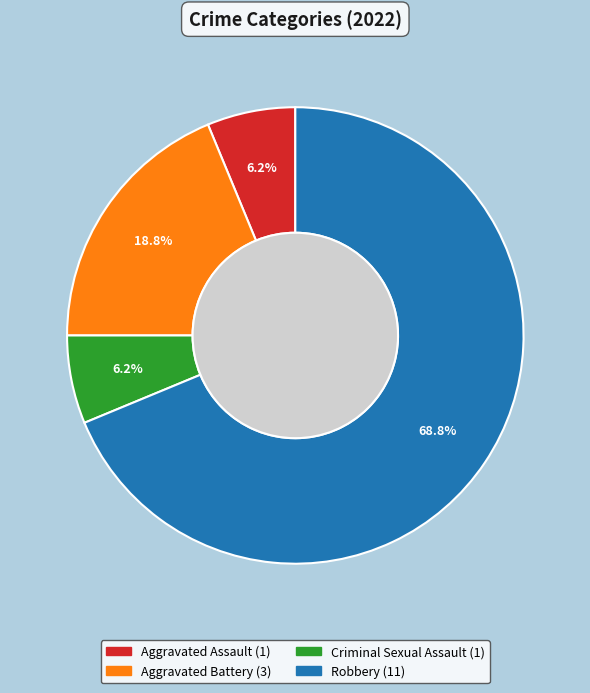

Approximately how many times larger is the value at Criminal Sexual Assault compared to Aggravated Assault?

1.0